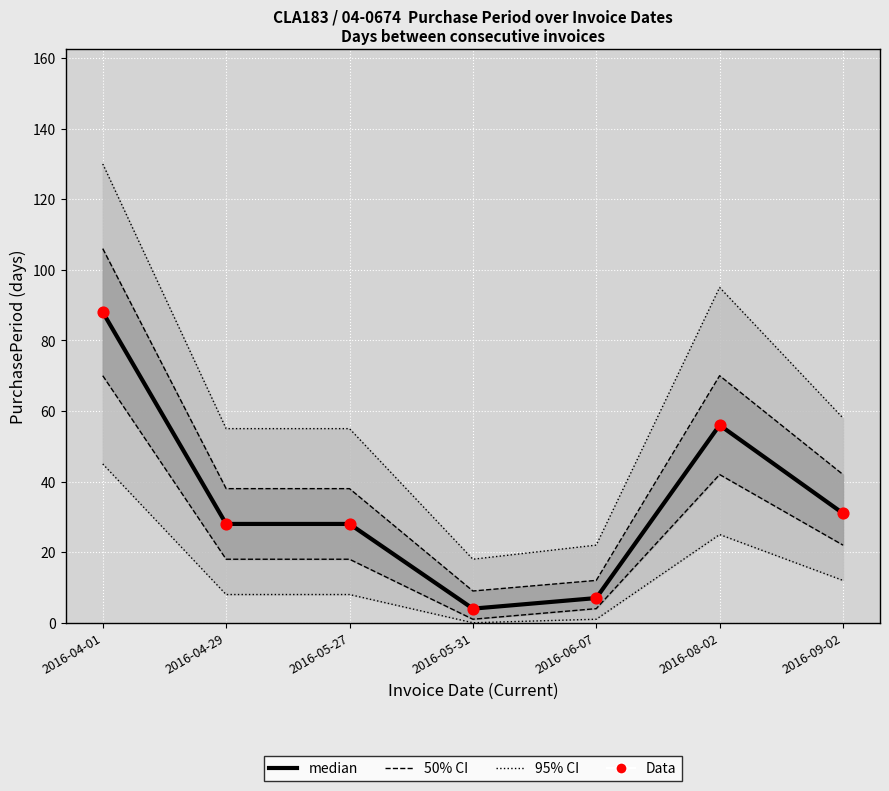

At which category is the sum across all series the highest?

2016-04-01